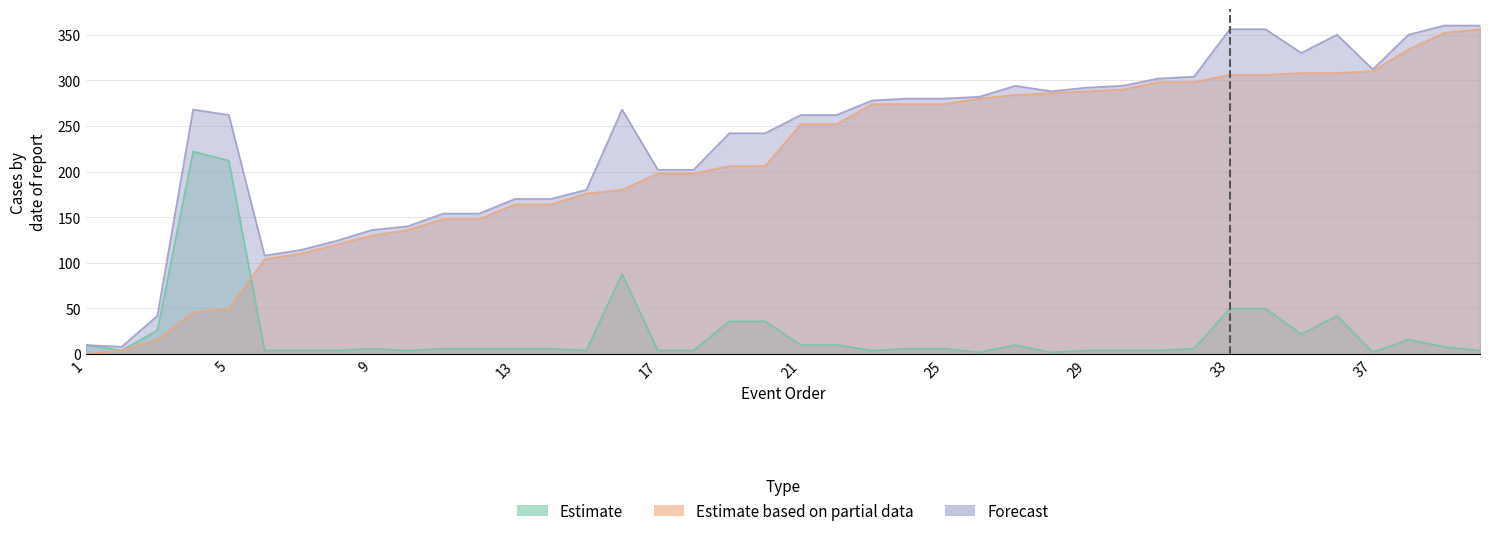

Which category has the highest value in the Forecast series?

39